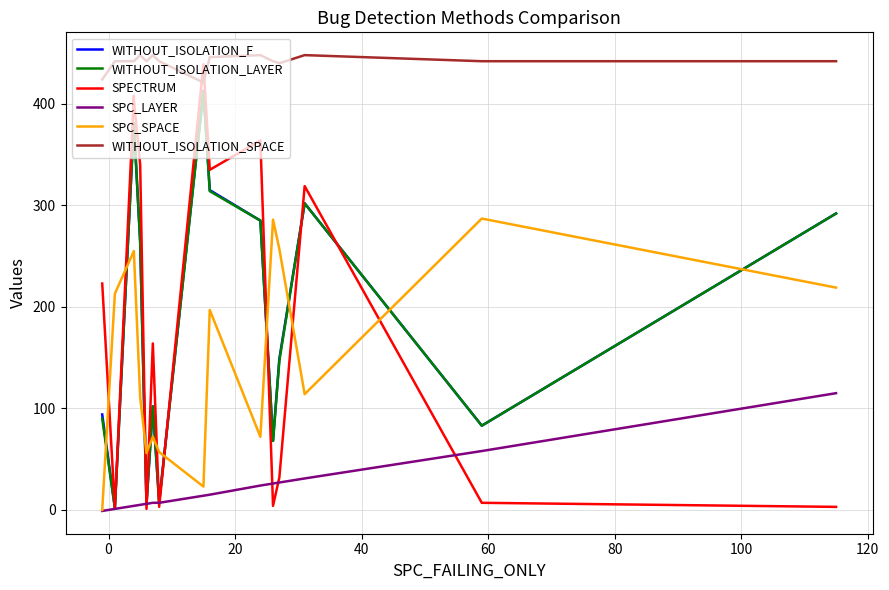

Which series has the widest spread of values?

SPECTRUM